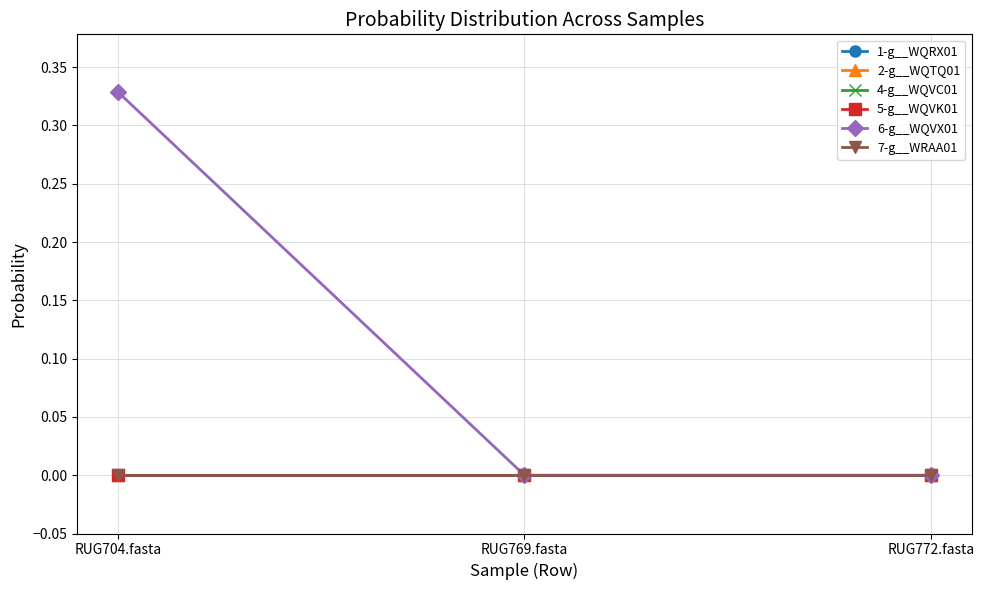

The 4-g__WQVC01 series shows 0.0 at RUG769.fasta. True or false?

True